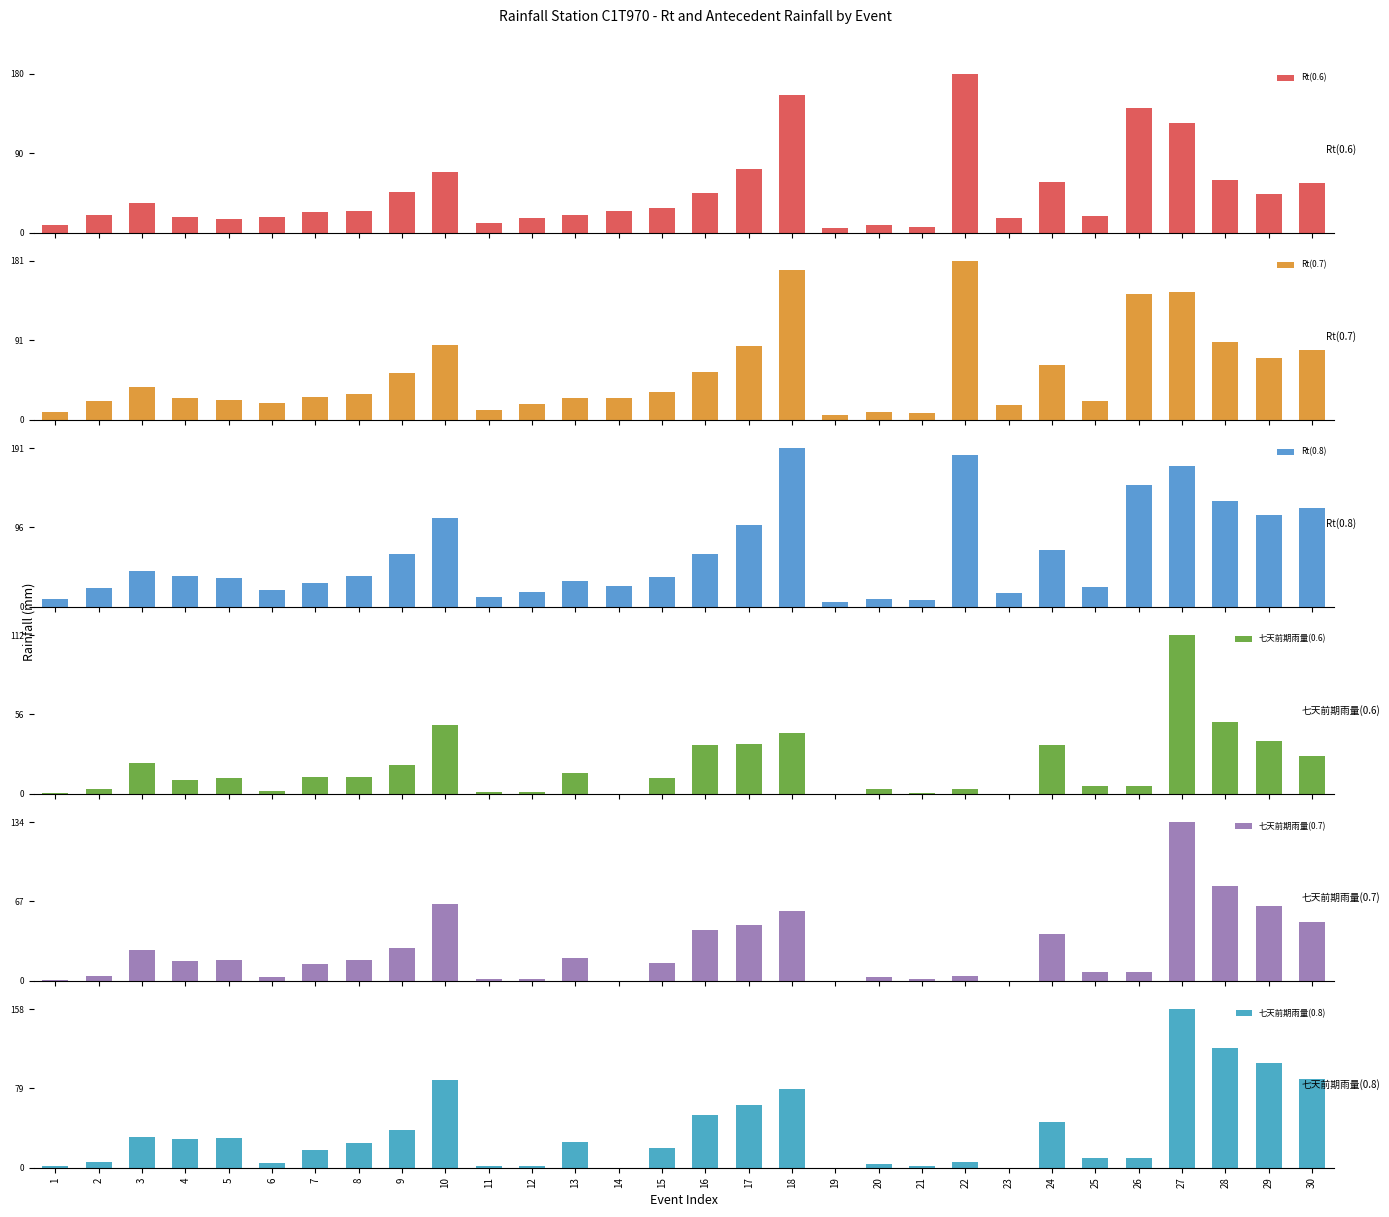

What is the approximate value of 七天前期雨量(0.6) at 16?

34.4